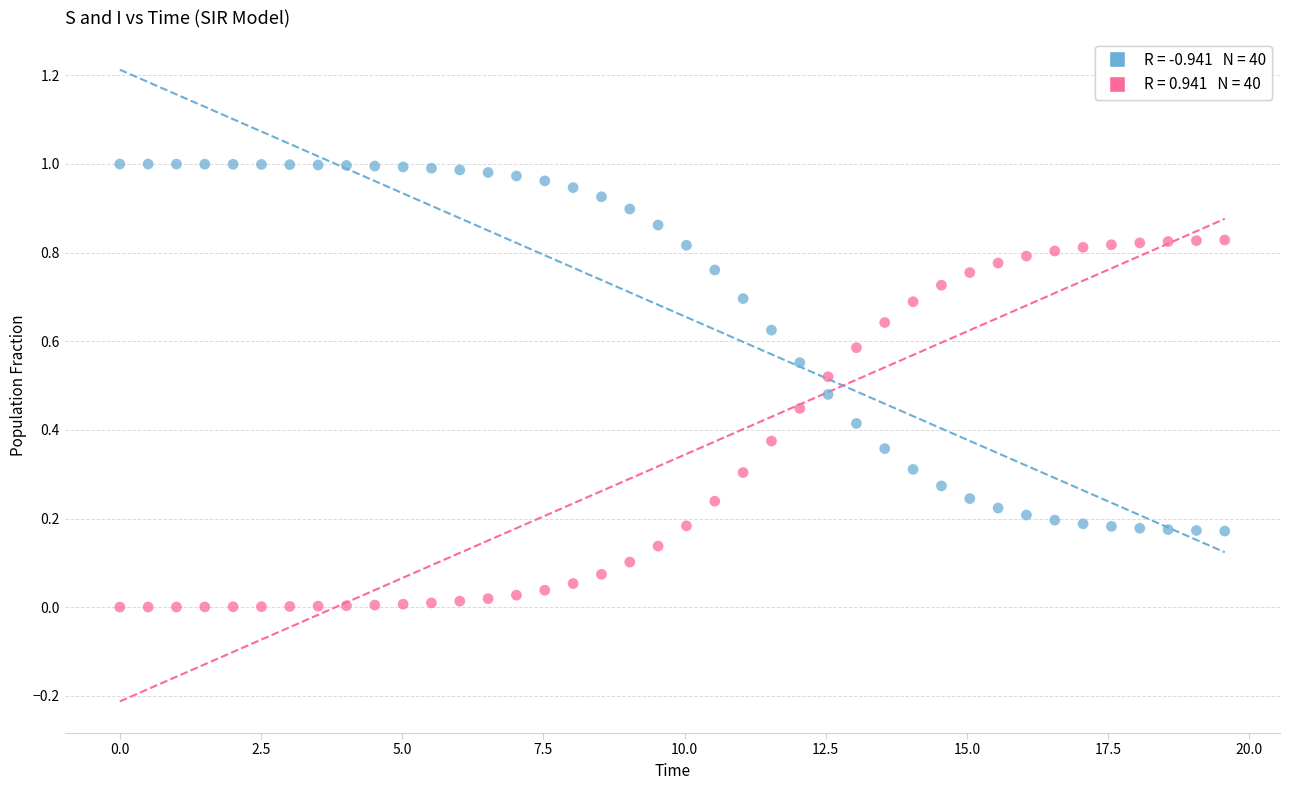

Across all data points, what is the range of X values (max minus min)?

19.6